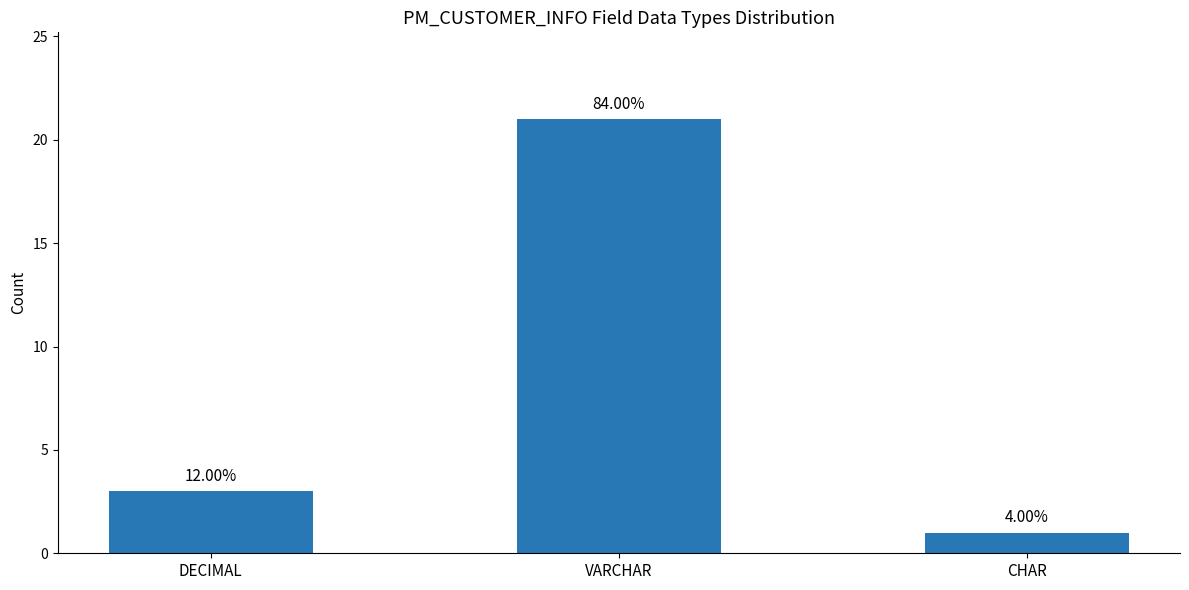

The value at DECIMAL is 2. True or false?

False